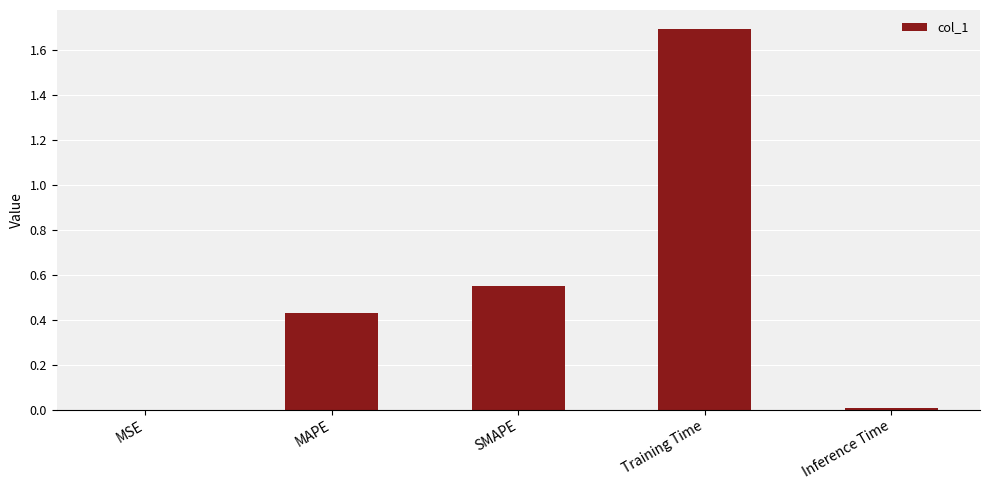

At which category does the chart reach its peak across all series?

Training Time